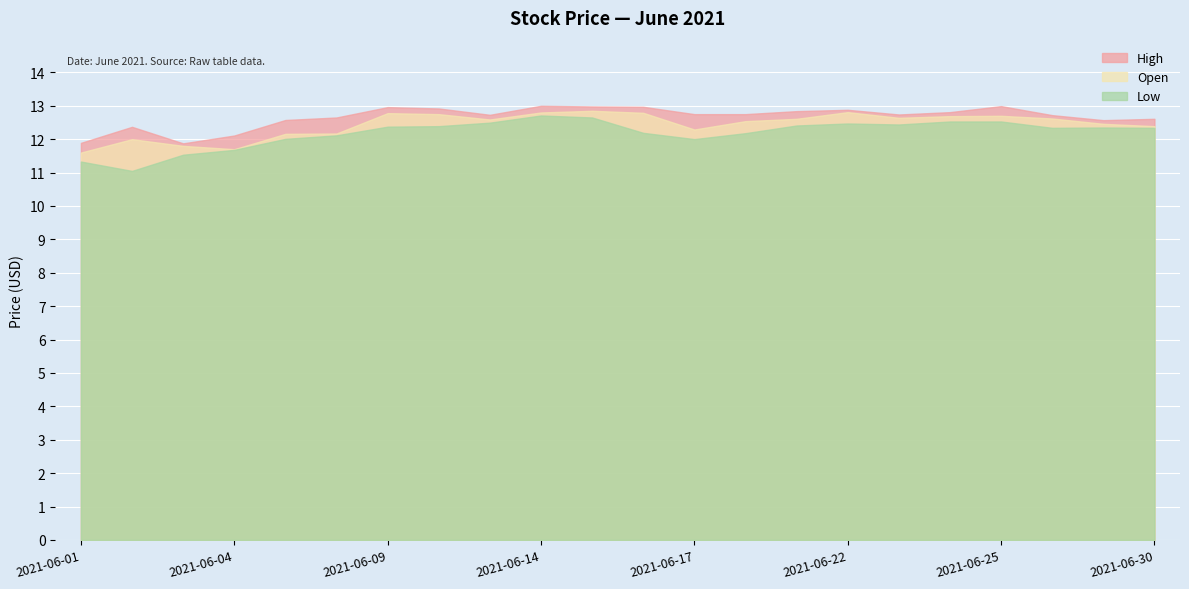

At which label is Low closest to 11?

2021-06-02